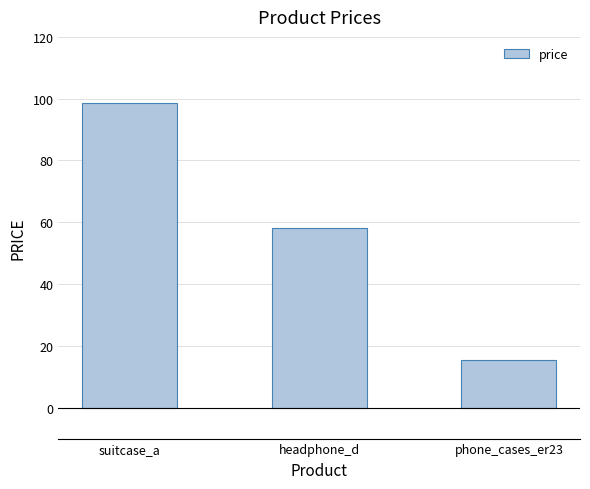

Between phone_cases_er23 and suitcase_a, which is larger?

suitcase_a